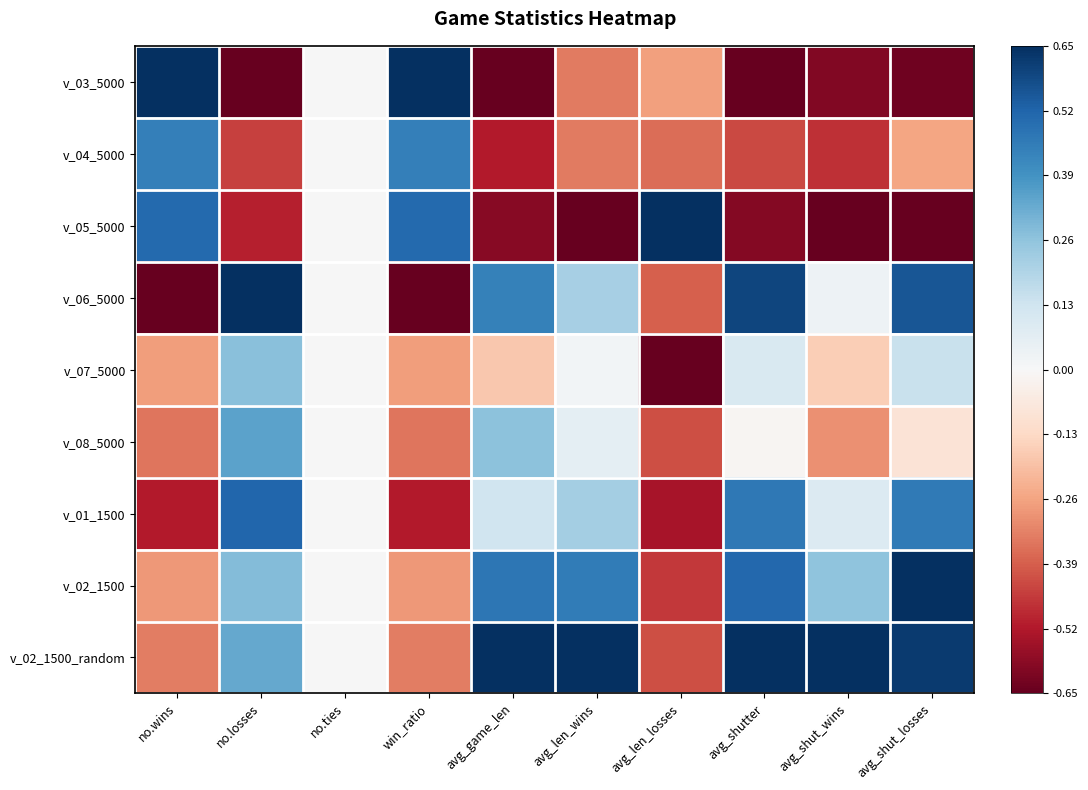

What is the spread (max minus min) of values at avg_len_wins?

2.0